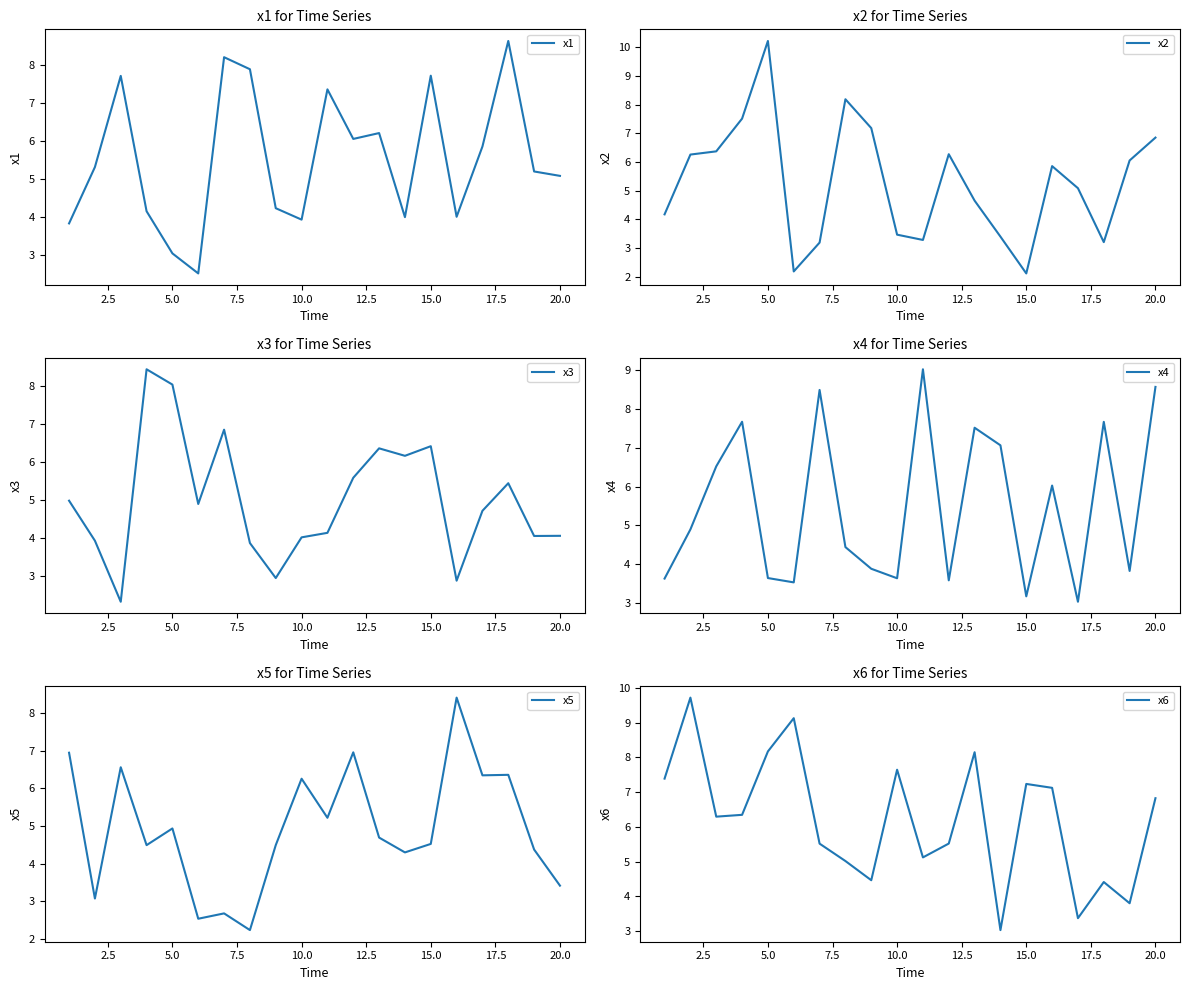

What is the highest value of the x2 series?

10.2